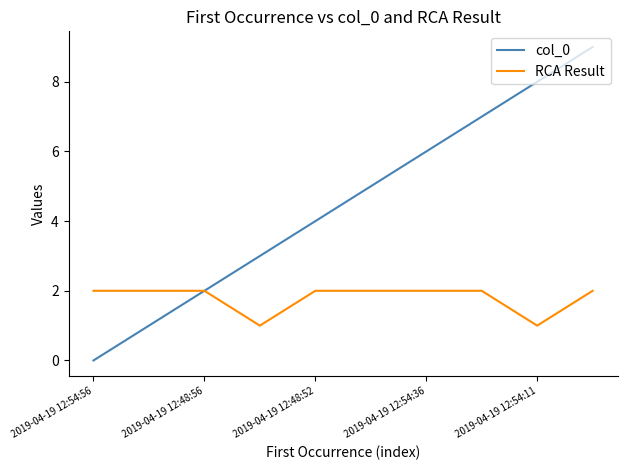

Does the chart have visible grid lines?

No